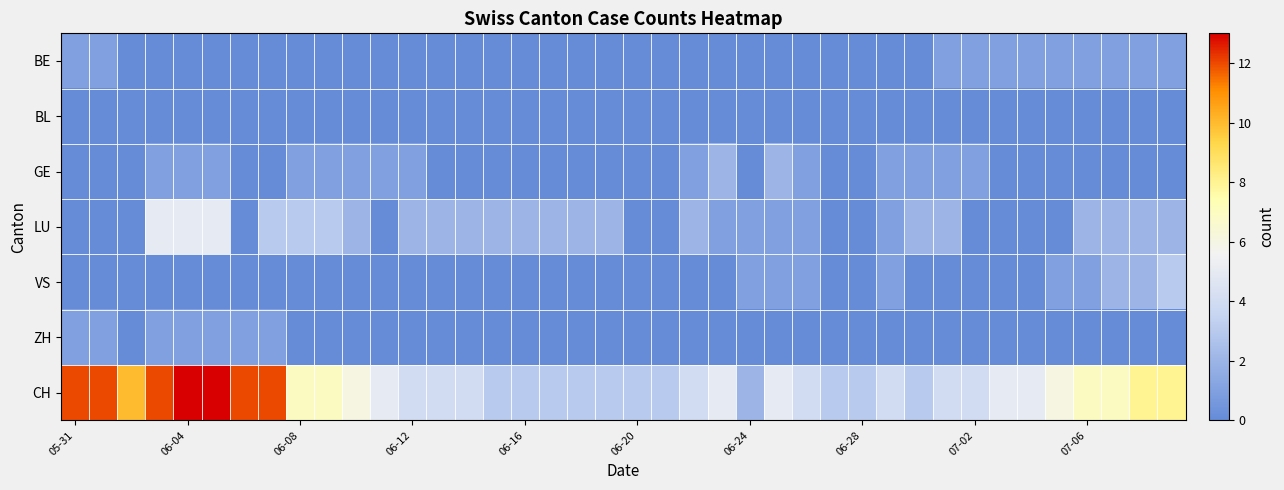

How many distinct data groups are displayed?

7